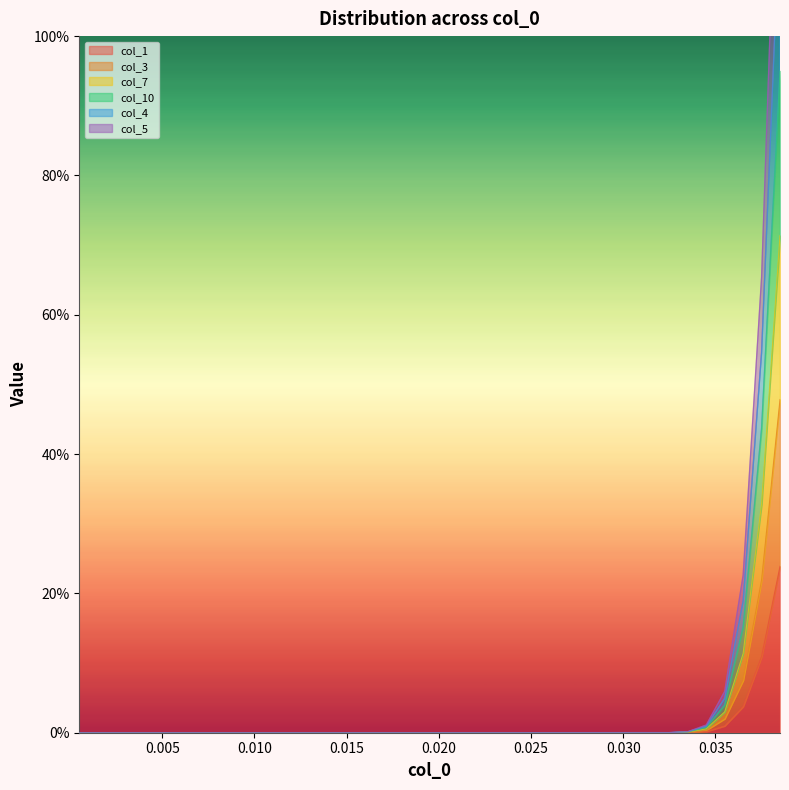

Does the chart have visible grid lines?

No